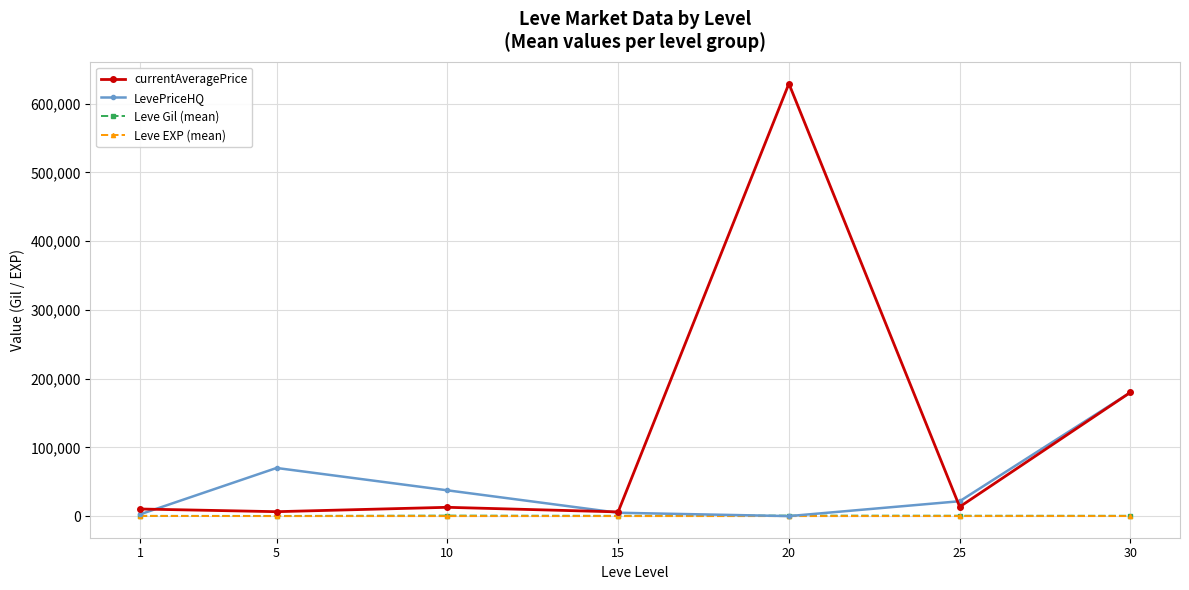

Which category has the highest value in the LevePriceHQ series?

30